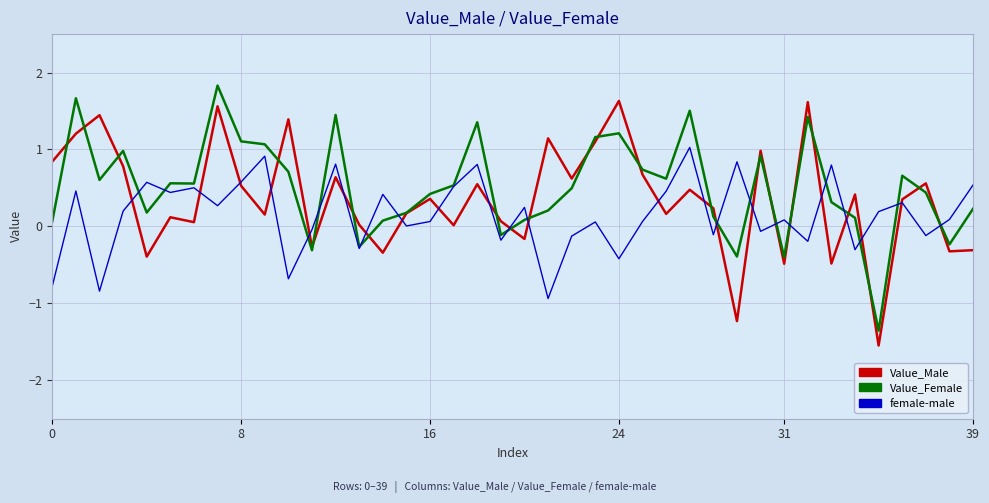

What is the greatest value displayed?

1.8